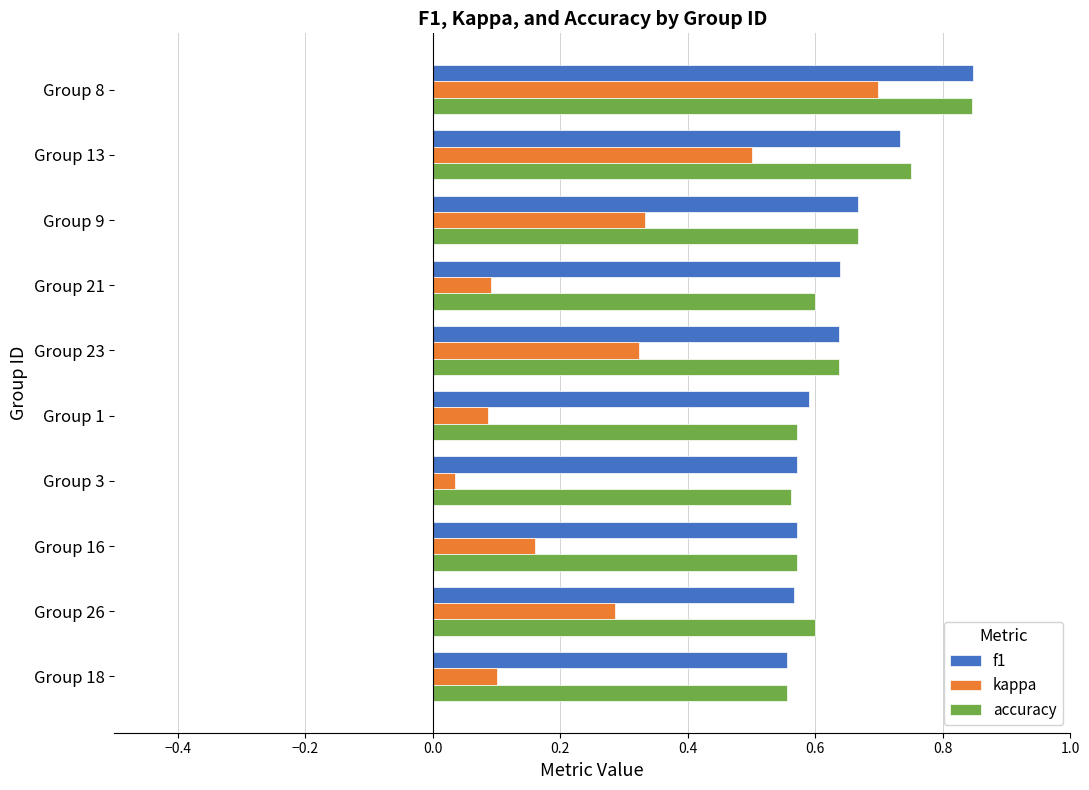

How many distinct data groups are displayed?

3